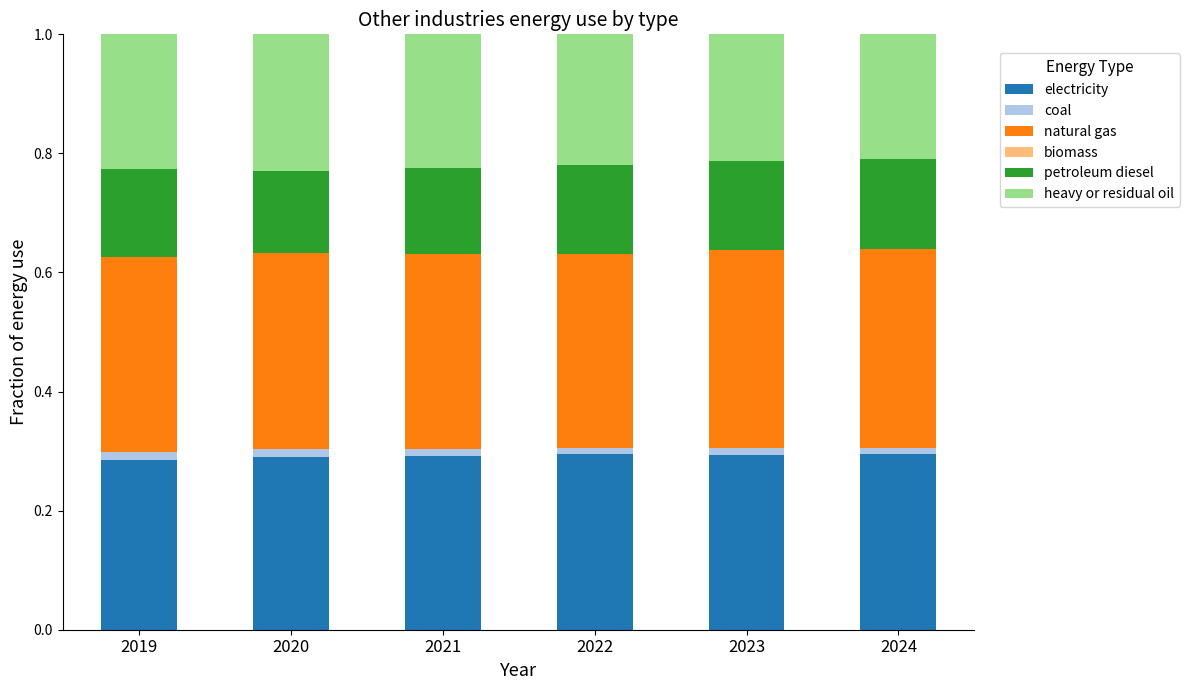

What is the sum of all coal values?

0.1